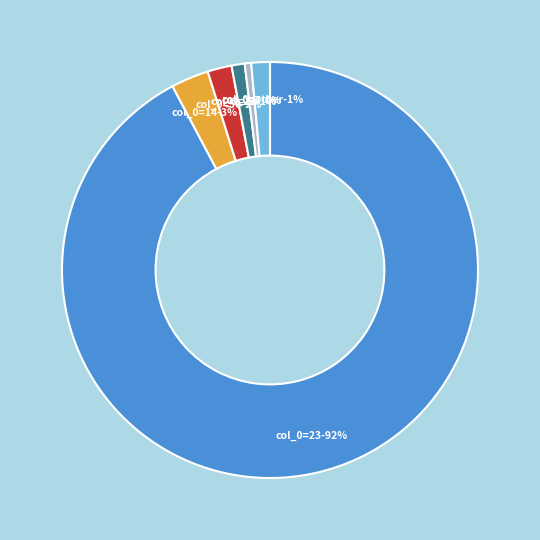

True or false: 8 accounts for 8% of the total.

False